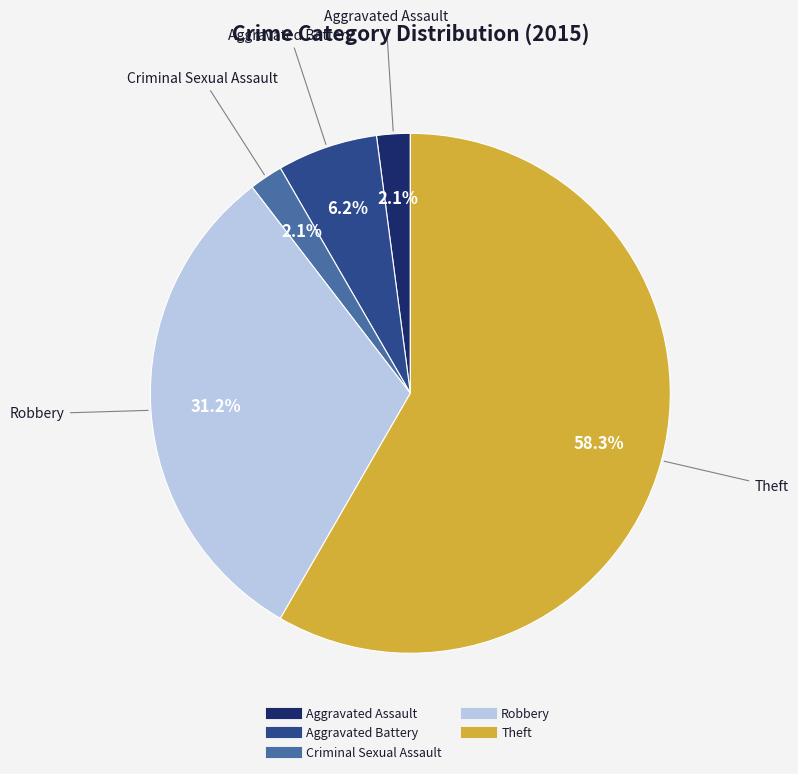

Is it true that Aggravated Assault is 2% of the pie?

True